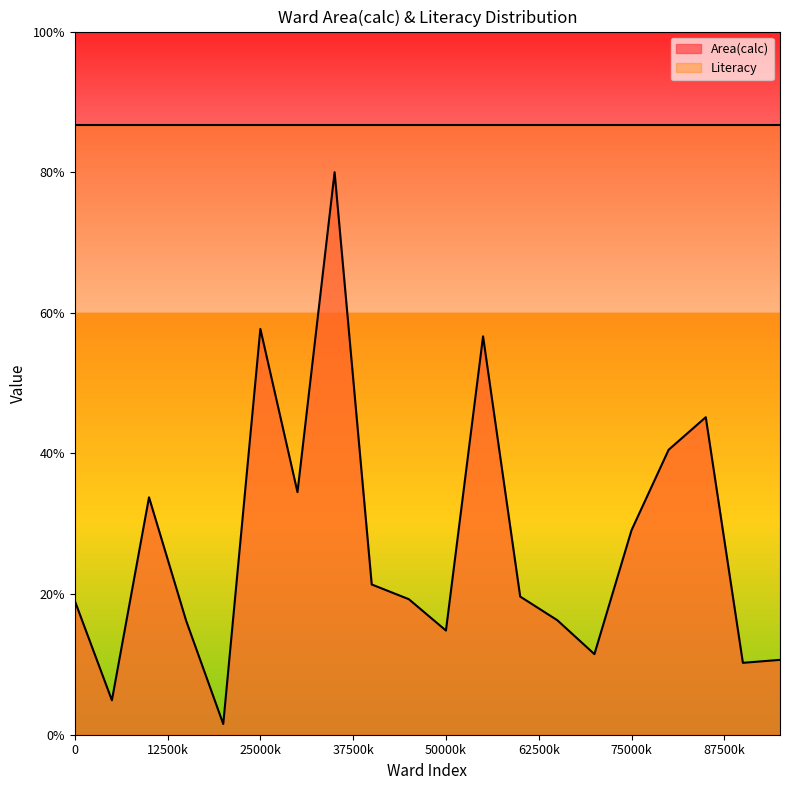

How many values are below 19?

8